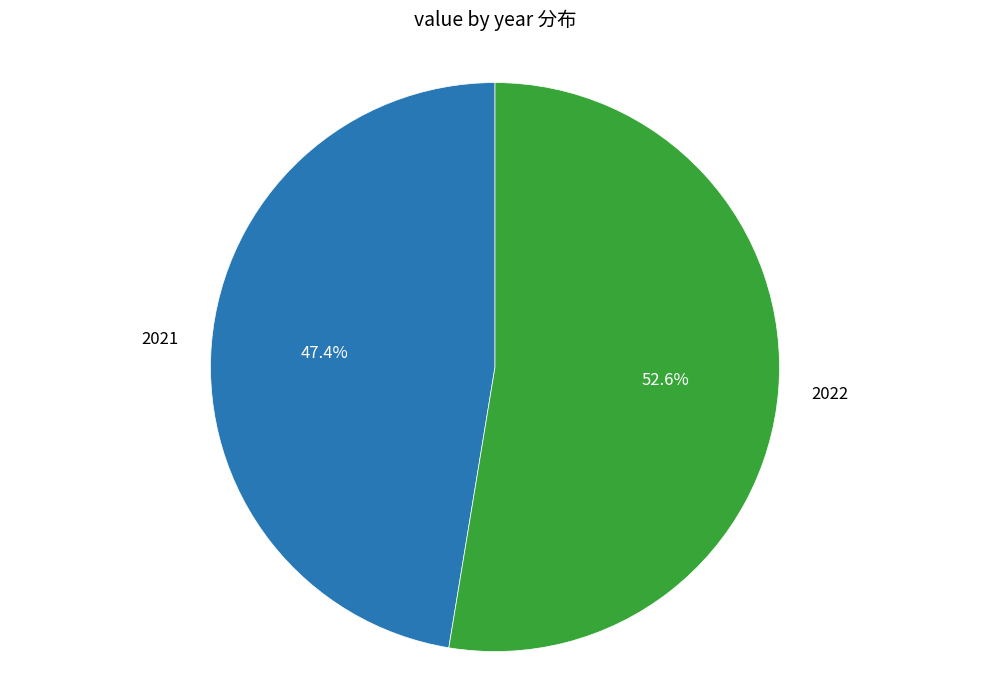

Is there any slice that represents more than half of the pie?

Yes